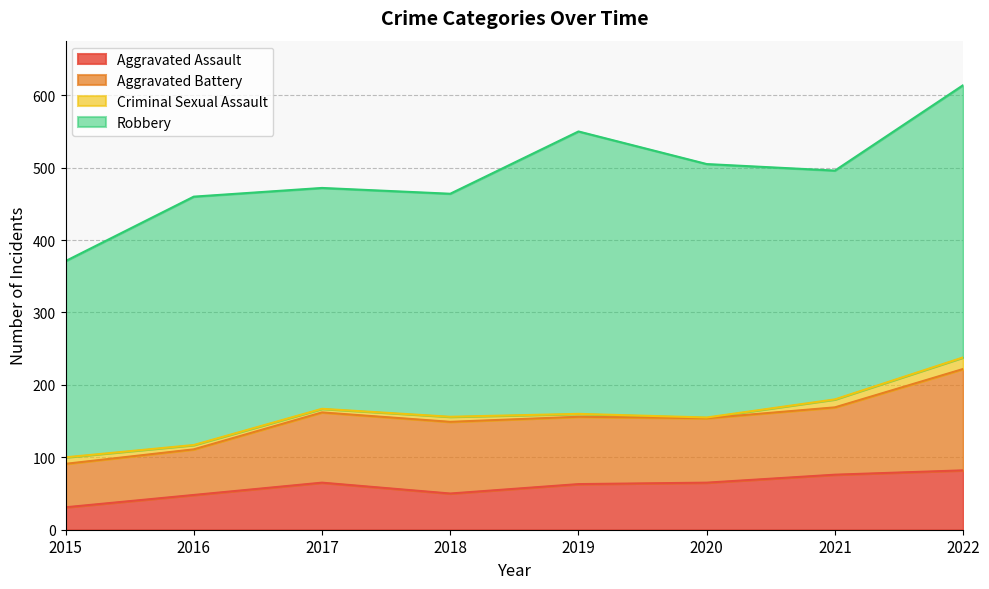

What is the difference between the second highest and second lowest values in the Aggravated Assault series?

28